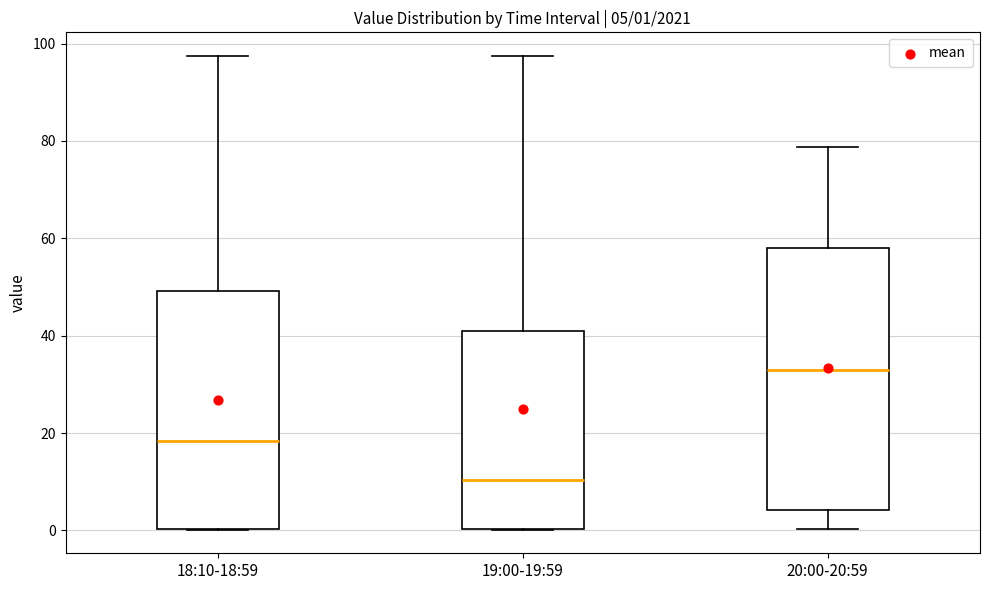

Which box's median line is the highest?

20:00-20:59